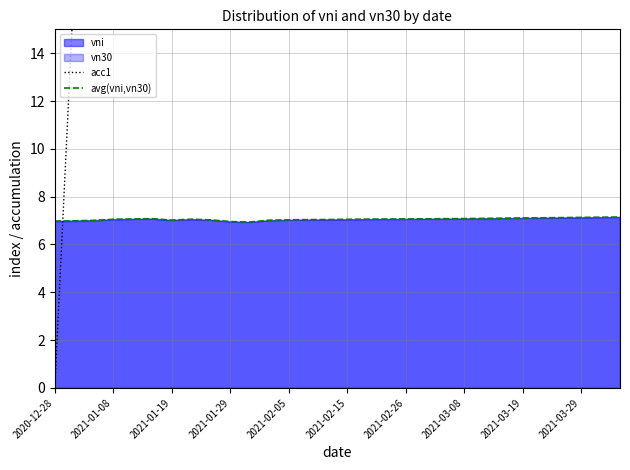

How many lines are shown in the chart?

2